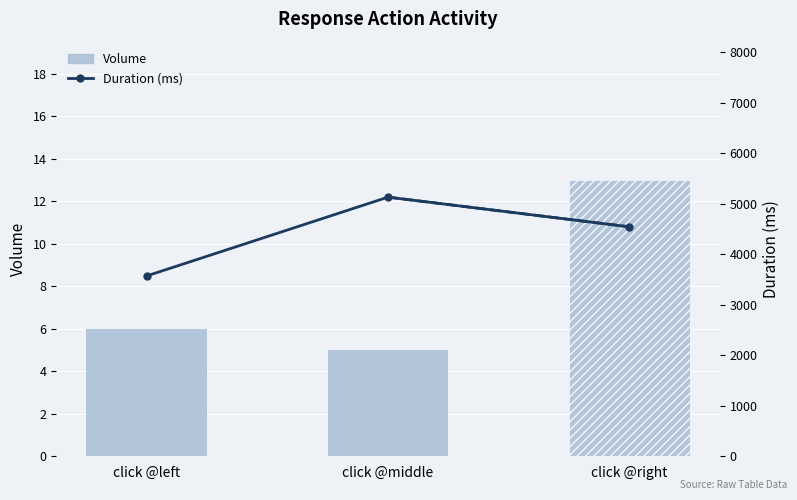

What is the label of the 3rd bar from the left?

click @right